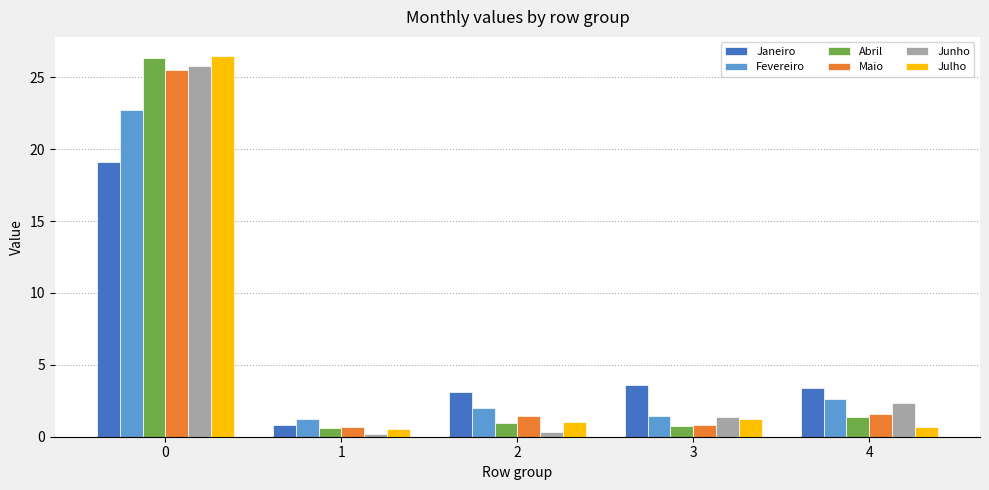

What is the value of the Abril bar at the 2nd from the left?

0.6